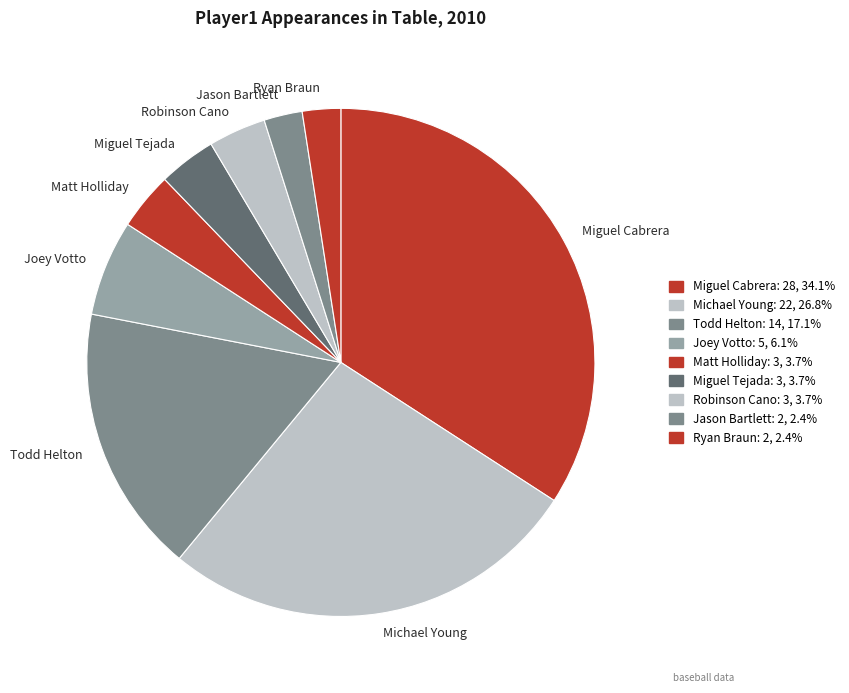

Is Miguel Tejada the majority of the pie?

No